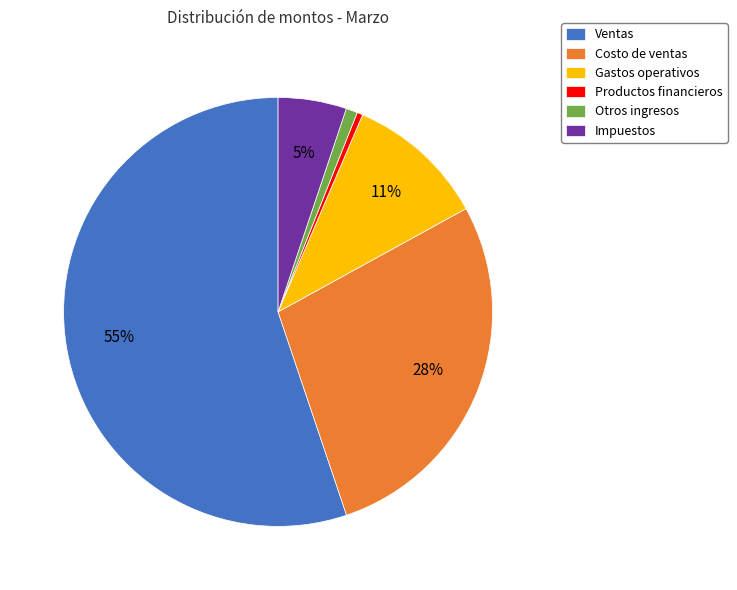

Which slice is the largest?

Ventas